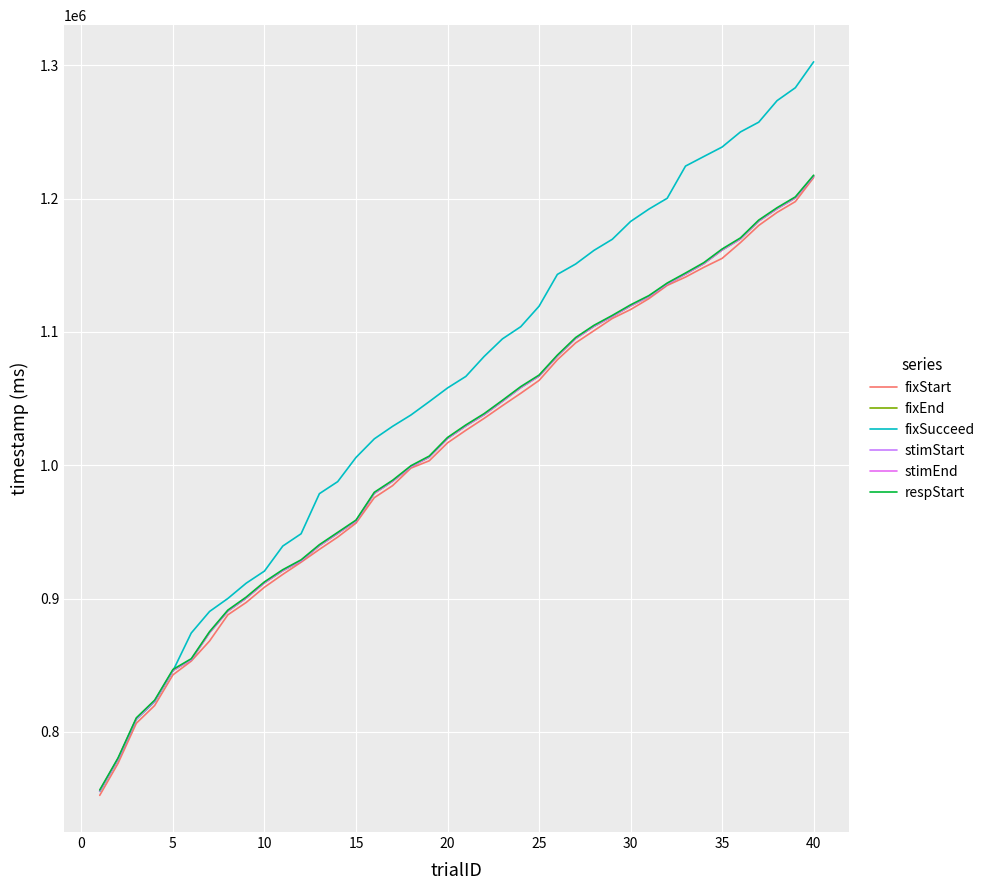

Does the chart display data point markers on the line(s)?

No